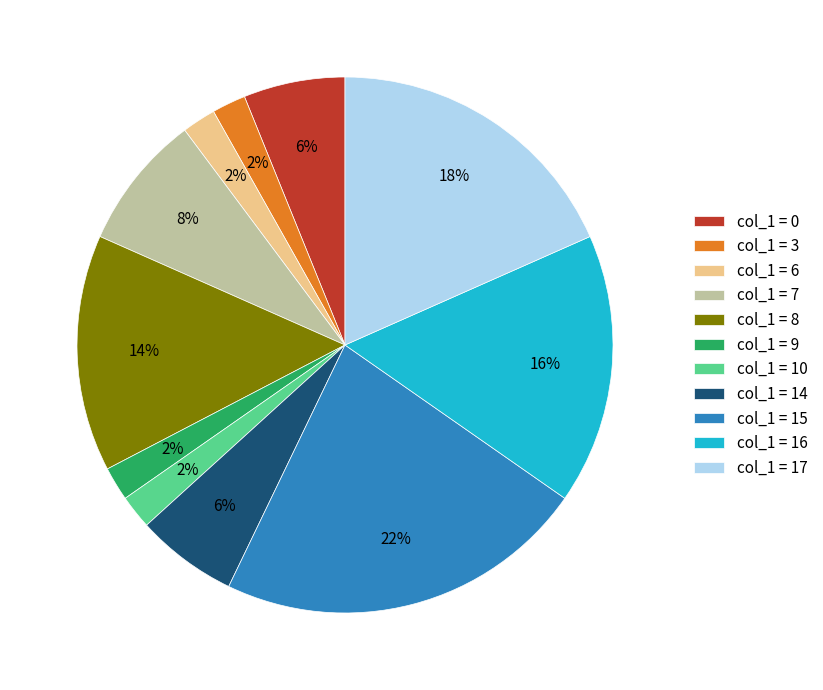

To the nearest percent, what is the difference between the largest and smallest slice percentages?

20%